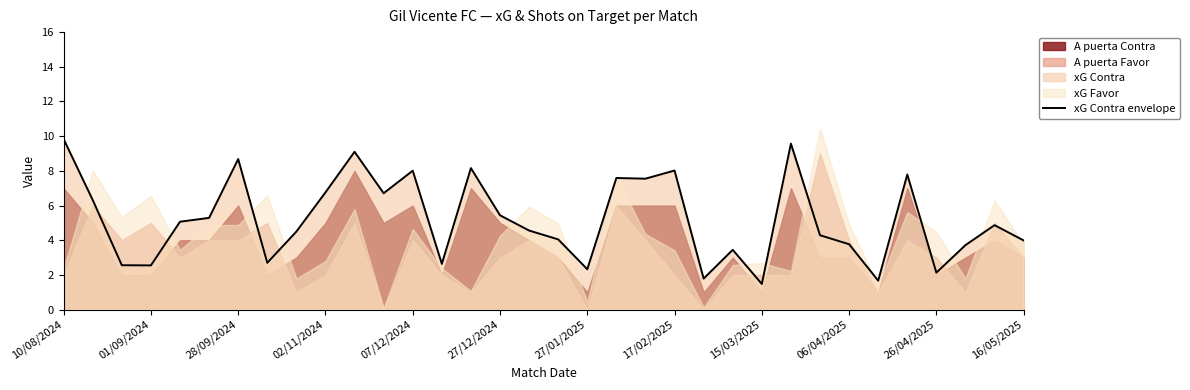

Is it true that xG Contra envelope equals 2.1 at 26/04/2025?

True